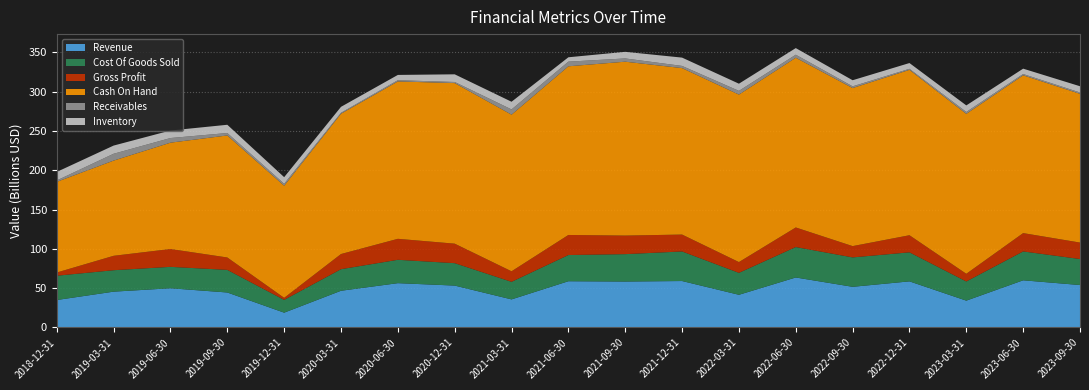

Reading left to right, what are all the values shown in this chart?

Revenue: 2018-12-31=35.0	2019-03-31=45.6	2019-06-30=49.9	2019-09-30=44.5	2019-12-31=18.9	2020-03-31=46.7	2020-06-30=56.4	2020-12-31=53.3	2021-03-31=35.7	2021-06-30=58.8	2021-09-30=58.4	2021-12-31=59.1	2022-03-31=41.6	2022-06-30=63.6	2022-09-30=51.7	2022-12-31=58.7	2023-03-31=34.1	2023-06-30=60.0	2023-09-30=54.0
Cost Of Goods Sold: 2018-12-31=30.9	2019-03-31=27.2	2019-06-30=27.2	2019-09-30=28.7	2019-12-31=16.2	2020-03-31=27.4	2020-06-30=29.7	2020-12-31=28.5	2021-03-31=22.3	2021-06-30=33.3	2021-09-30=34.8	2021-12-31=37.6	2022-03-31=27.9	2022-06-30=38.7	2022-09-30=37.4	2022-12-31=36.9	2023-03-31=24.4	2023-06-30=36.7	2023-09-30=33.0
Gross Profit: 2018-12-31=4.1	2019-03-31=18.3	2019-06-30=22.7	2019-09-30=15.8	2019-12-31=2.6	2020-03-31=19.3	2020-06-30=26.7	2020-12-31=24.8	2021-03-31=13.4	2021-06-30=25.5	2021-09-30=23.6	2021-12-31=21.5	2022-03-31=13.7	2022-06-30=24.9	2022-09-30=14.4	2022-12-31=21.7	2023-03-31=9.8	2023-06-30=23.3	2023-09-30=20.9
Cash On Hand: 2018-12-31=115.3	2019-03-31=121.0	2019-06-30=135.2	2019-09-30=155.1	2019-12-31=142.5	2020-03-31=178.4	2020-06-30=200.1	2020-12-31=204.1	2021-03-31=199.1	2021-06-30=214.4	2021-09-30=221.1	2021-12-31=211.6	2022-03-31=212.9	2022-06-30=215.8	2022-09-30=201.0	2022-12-31=210.3	2023-03-31=203.3	2023-06-30=200.6	2023-09-30=189.1
Receivables: 2018-12-31=1.8	2019-03-31=8.7	2019-06-30=5.9	2019-09-30=3.1	2019-12-31=2.5	2020-03-31=1.2	2020-06-30=1.6	2020-12-31=1.4	2021-03-31=6.7	2021-06-30=5.9	2021-09-30=4.1	2021-12-31=2.8	2022-03-31=4.7	2022-06-30=3.8	2022-09-30=2.1	2022-12-31=1.3	2023-03-31=2.4	2023-06-30=1.6	2023-09-30=1.7
Inventory: 2018-12-31=10.8	2019-03-31=10.4	2019-06-30=9.6	2019-09-30=10.5	2019-12-31=8.4	2020-03-31=7.6	2020-06-30=6.7	2020-12-31=9.8	2021-03-31=9.8	2021-06-30=5.6	2021-09-30=8.4	2021-12-31=10.6	2022-03-31=9.1	2022-06-30=8.4	2022-09-30=7.8	2022-12-31=7.3	2023-03-31=8.3	2023-06-30=6.8	2023-09-30=7.9